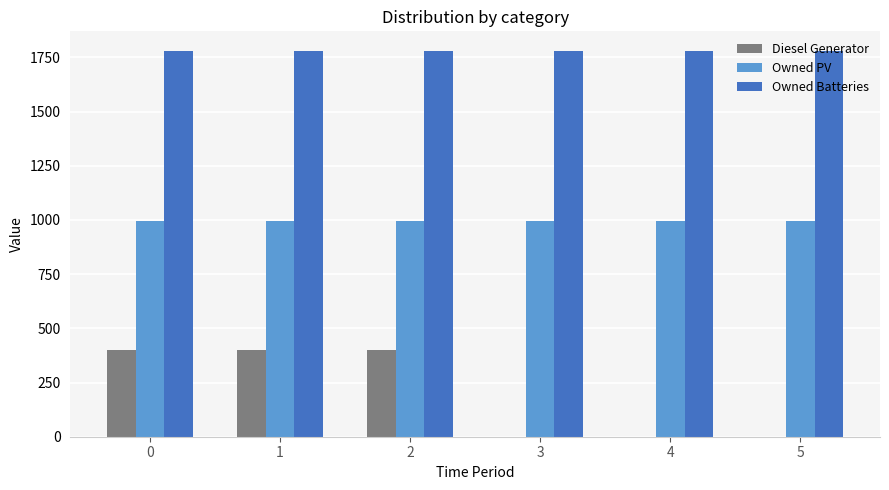

Which series changed the most between 2 and 5?

Diesel Generator